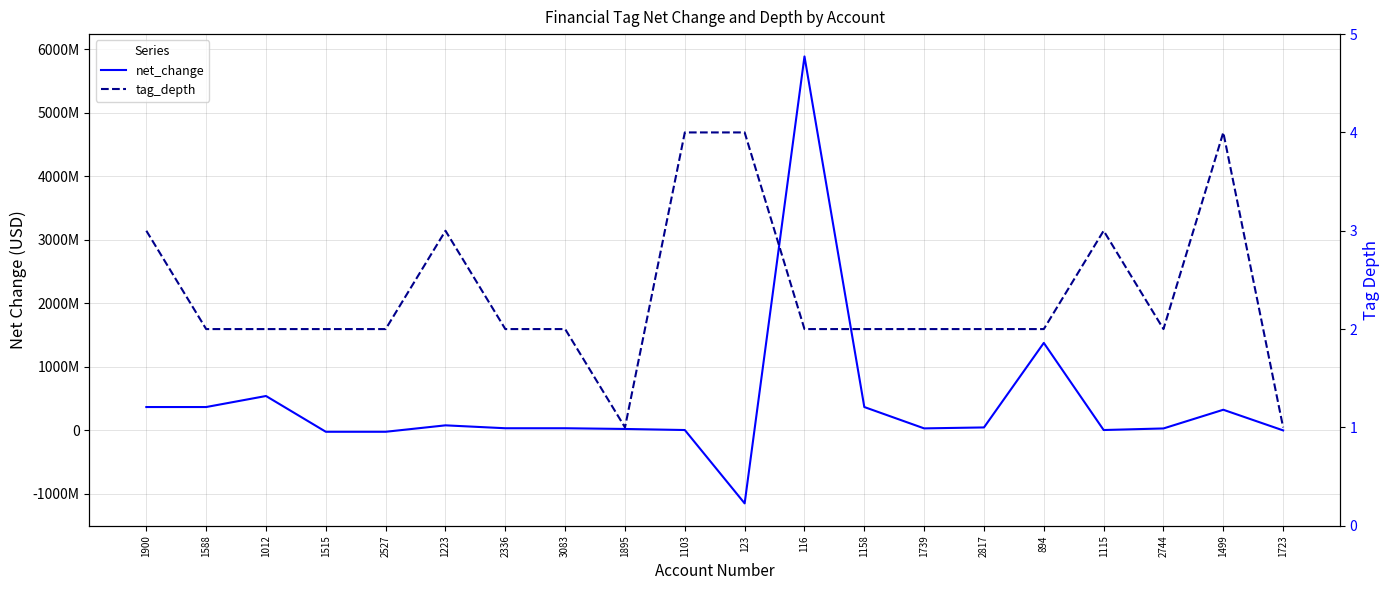

How many interior local peaks does the tag_depth series have?

3